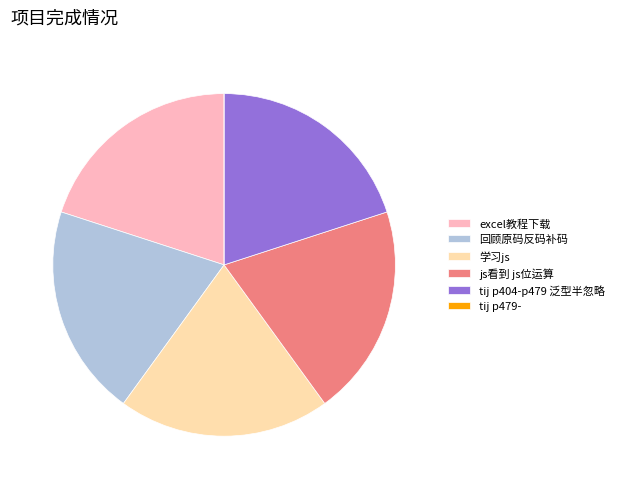

Does 回顾原码反码补码 account for over 50% of the chart?

No